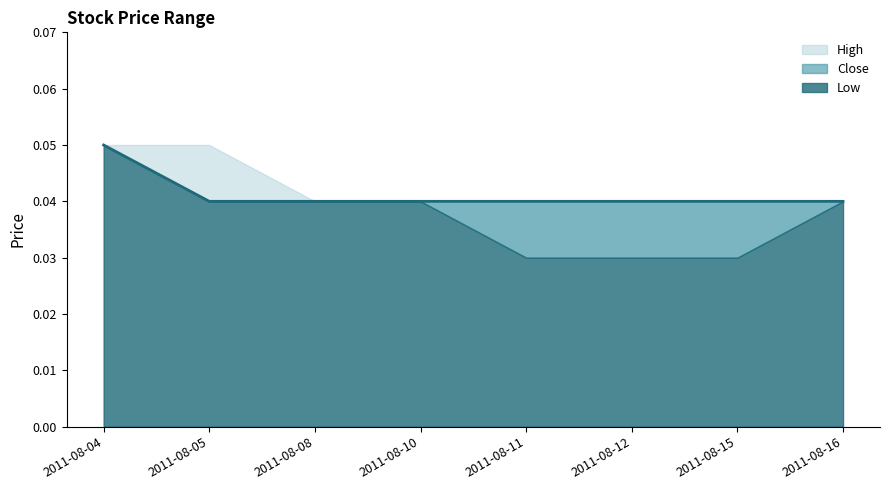

Rank the series at 2011-08-11 from highest to lowest value.

High, Close, Low